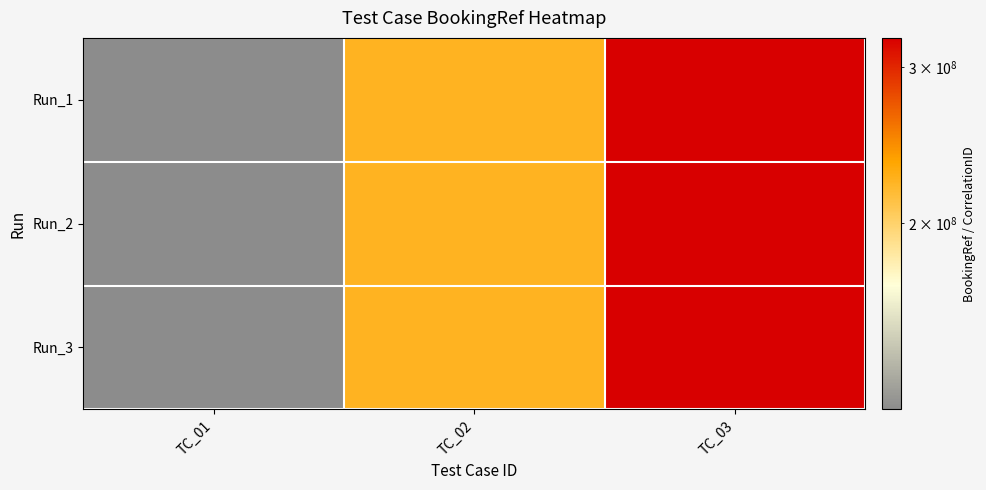

Which series has the largest total across all categories?

Run_1